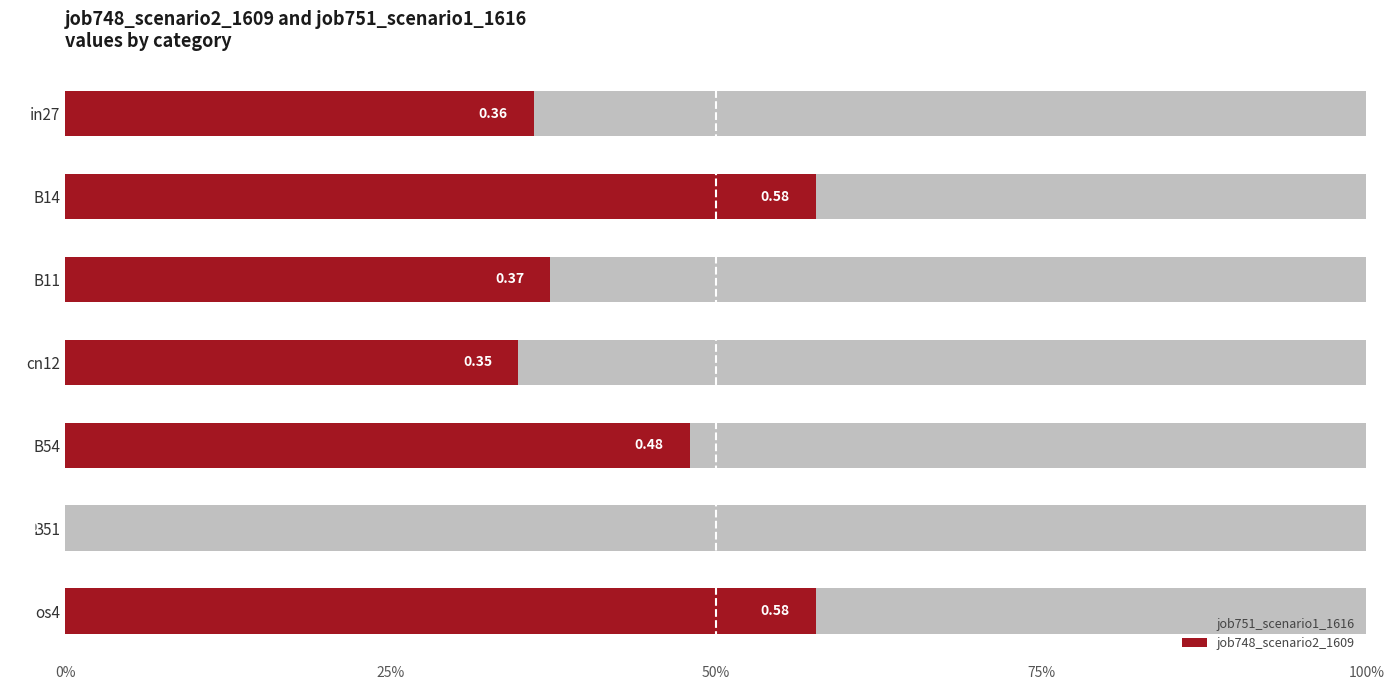

Does the chart contain any negative values?

No